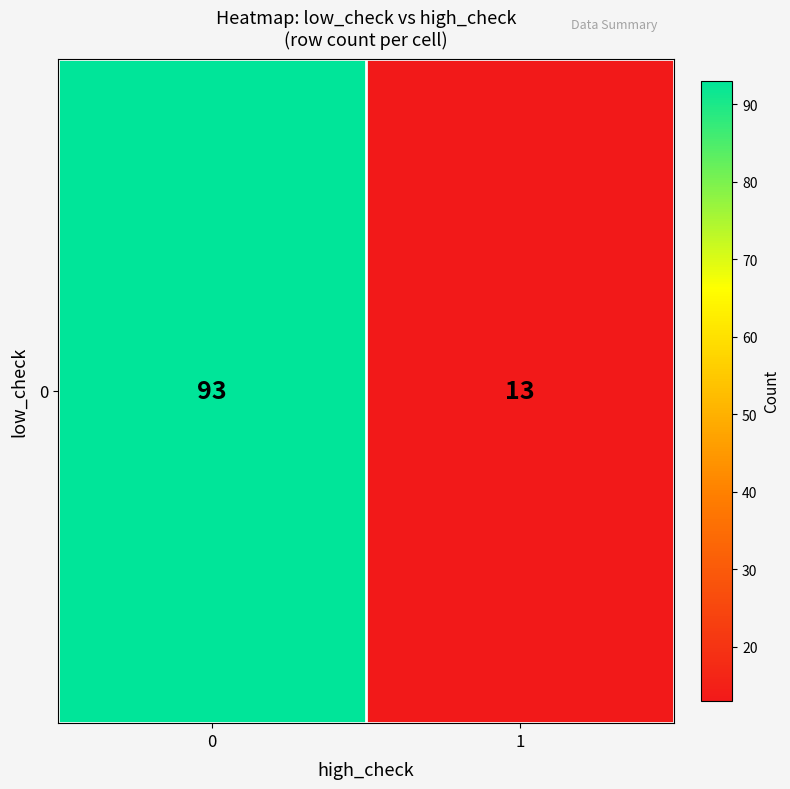

List the labels in order of value, largest first.

0, 1